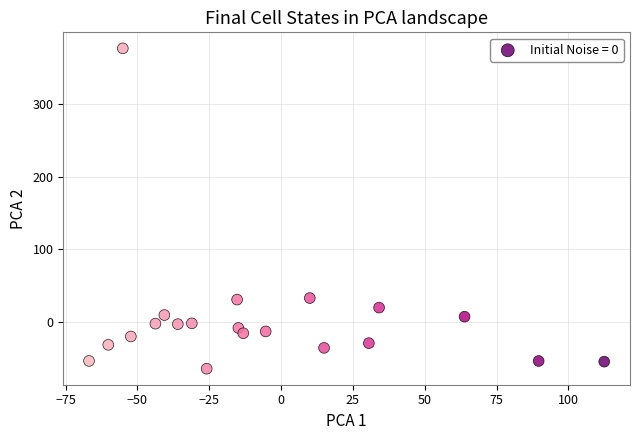

What is the range of X values (max minus min)?

179.3